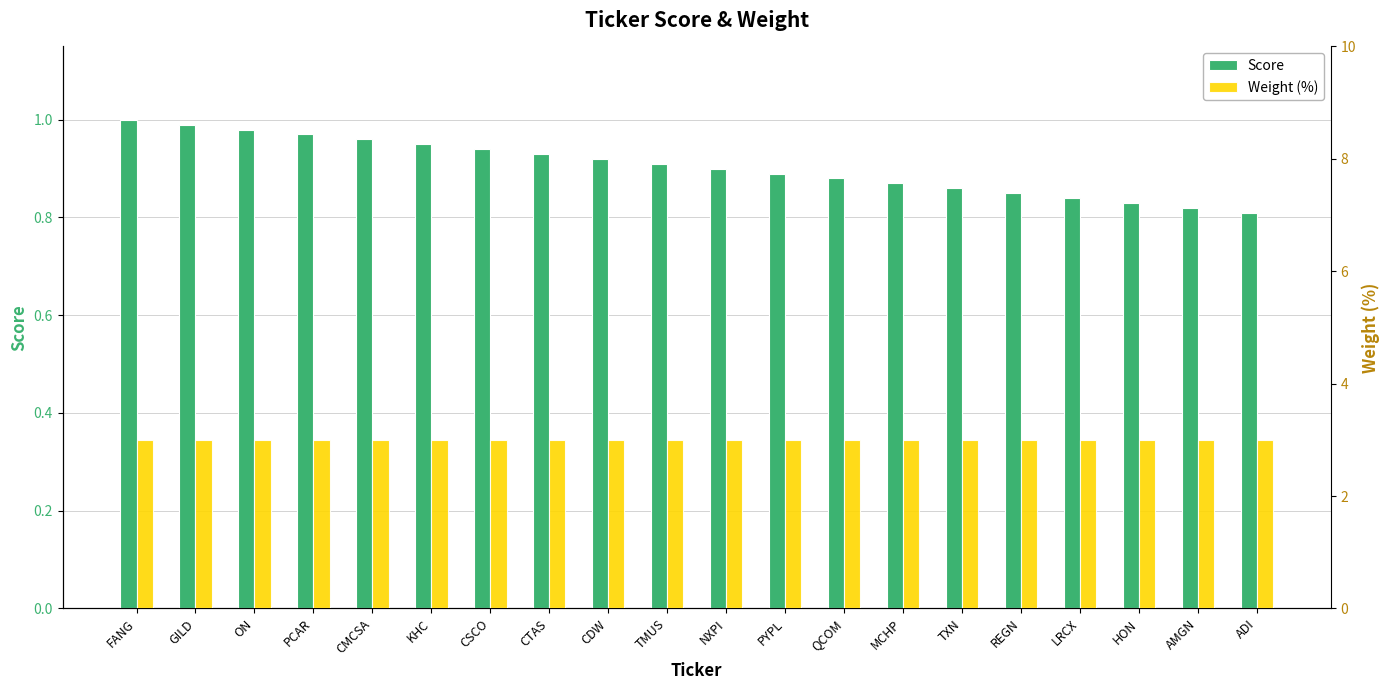

Are the bars horizontal?

No